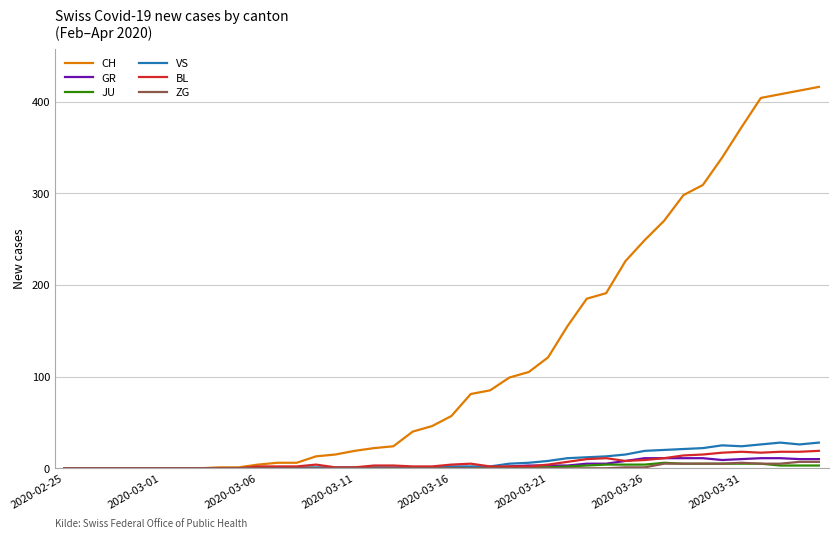

Which series has the largest total across all categories?

CH